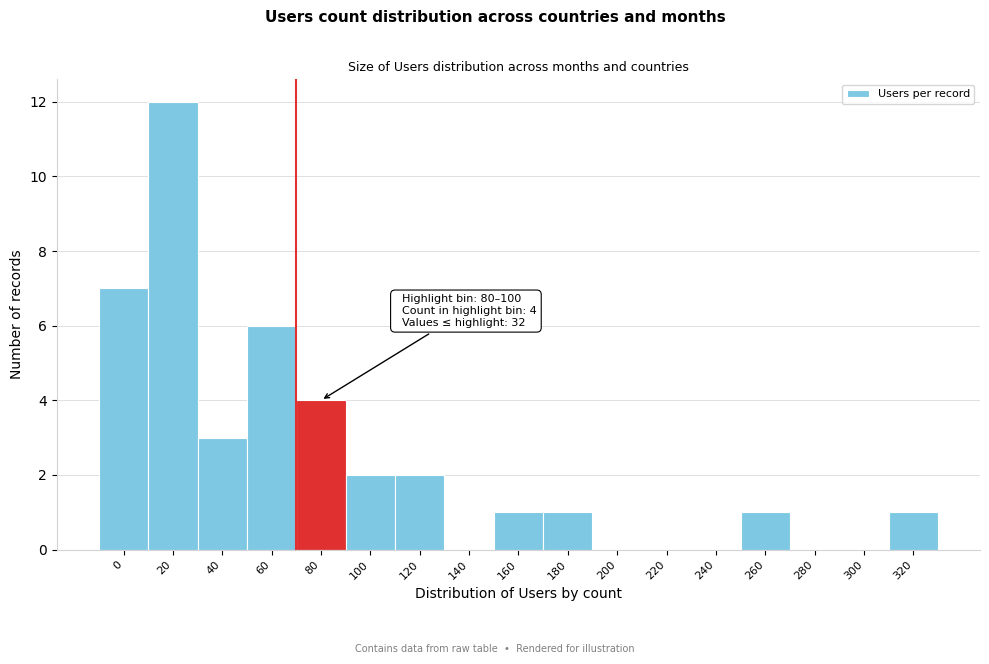

Reading left to right, extract all data points from this chart.

0=7	20=12	40=3	60=6	80=4	100=2	120=2	140=0	160=1	180=1	200=0	220=0	240=0	260=1	280=0	300=0	320=1